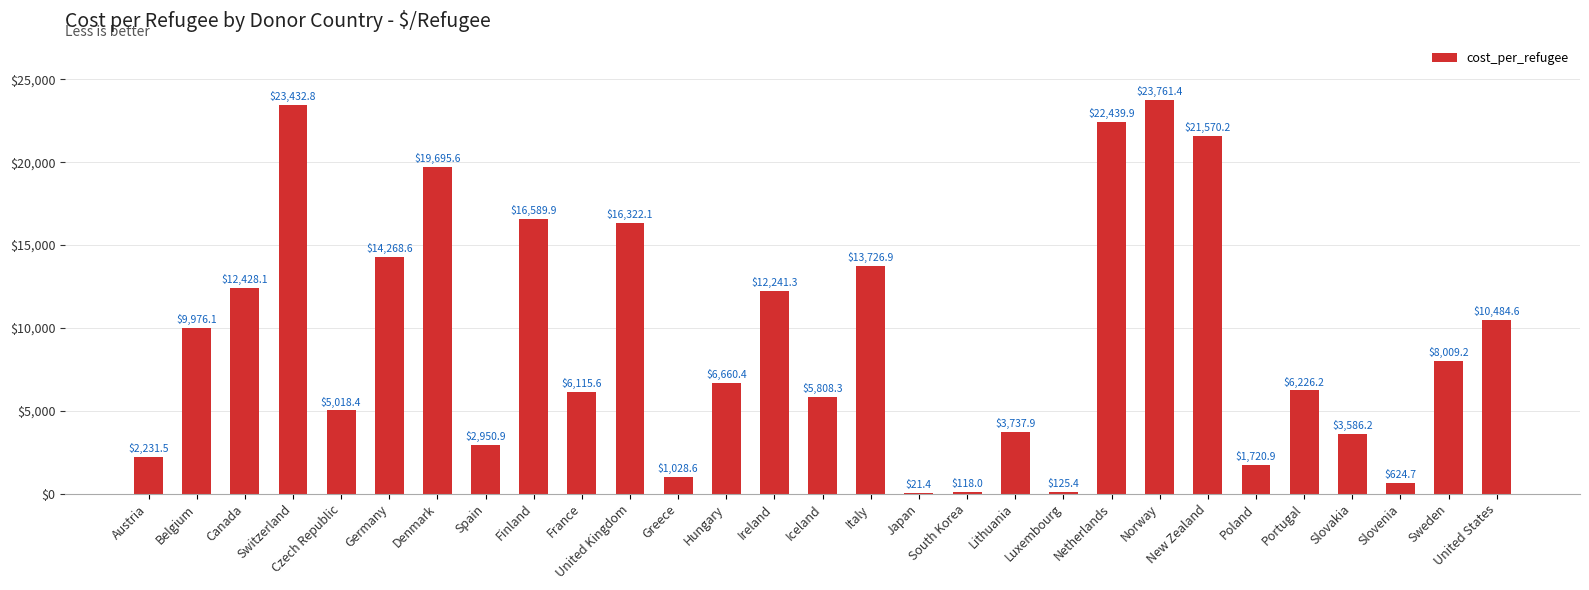

Reading right to left, transcribe all the data shown in this chart.

10484.6	8009.2	624.7	3586.2	6226.2	1720.9	21570.2	23761.4	22439.9	125.4	3737.9	118.0	21.4	13726.9	5808.3	12241.3	6660.4	1028.6	16322.1	6115.6	16589.9	2950.9	19695.6	14268.6	5018.4	23432.8	12428.1	9976.1	2231.5